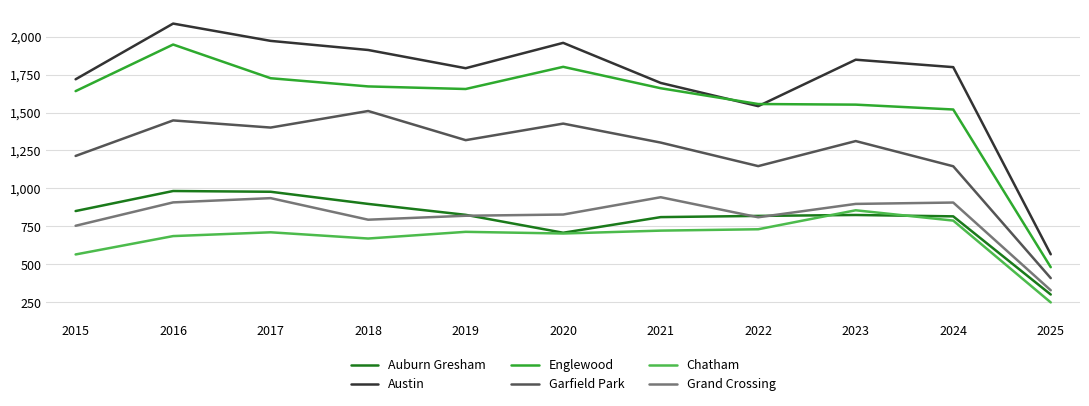

Which label corresponds to the smallest value in the chart?

2025